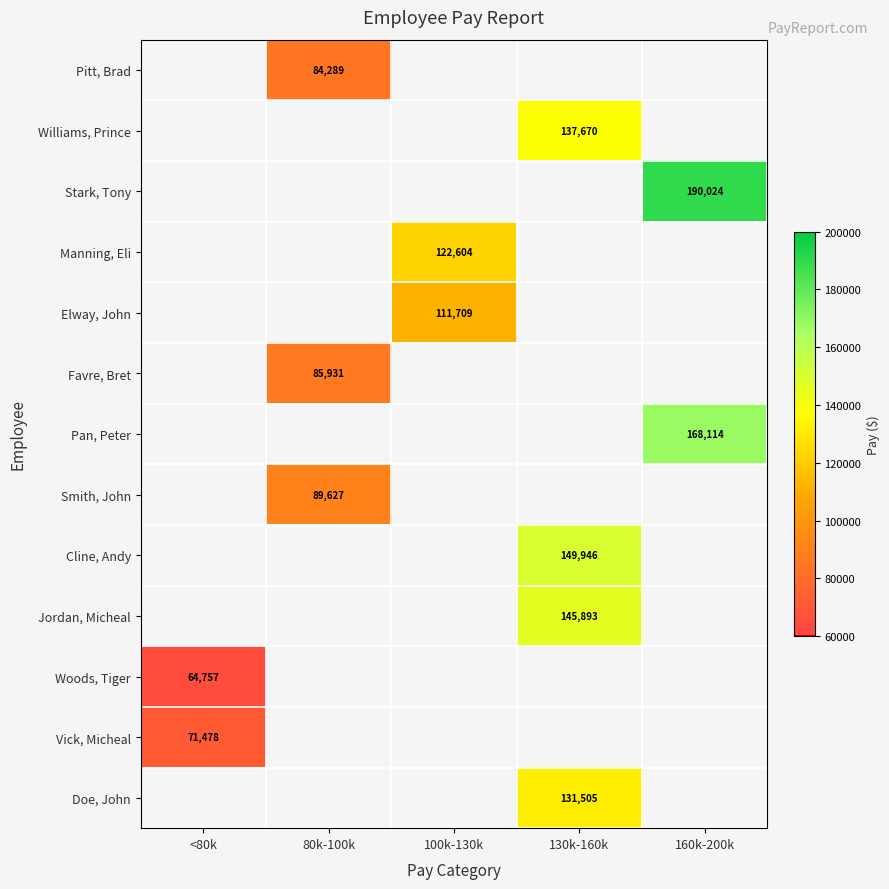

What is the minimum value shown in the chart?

64757.0